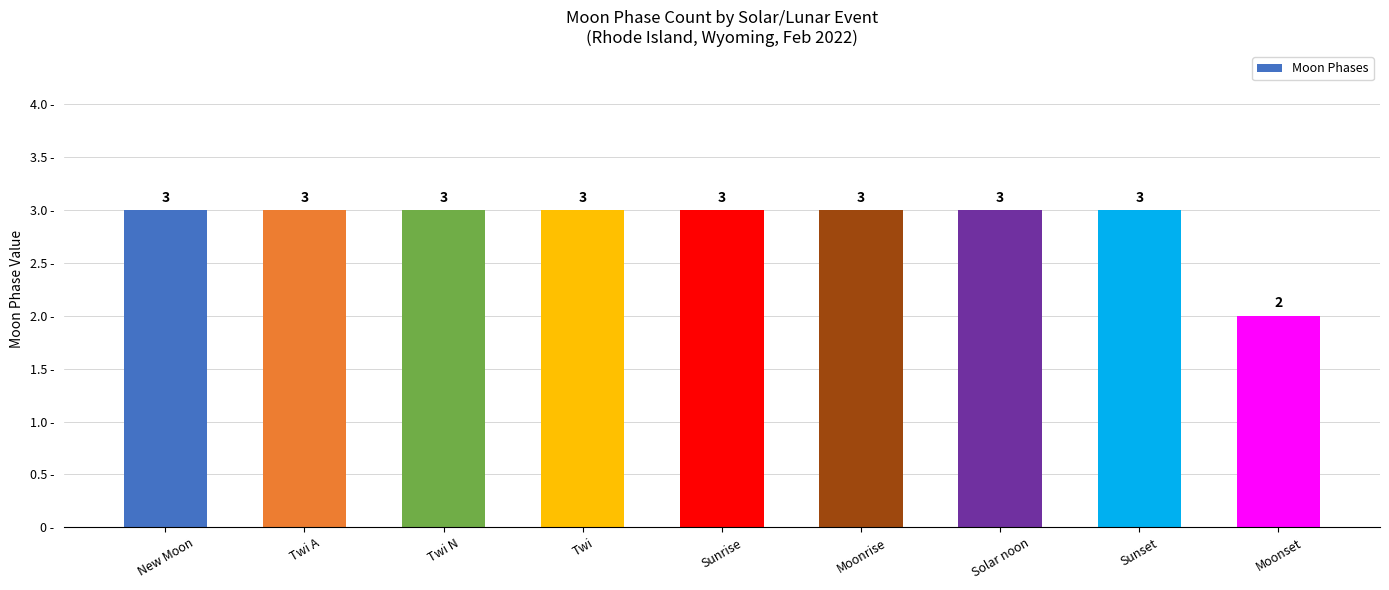

Count the values in the range 3 to 4.

8